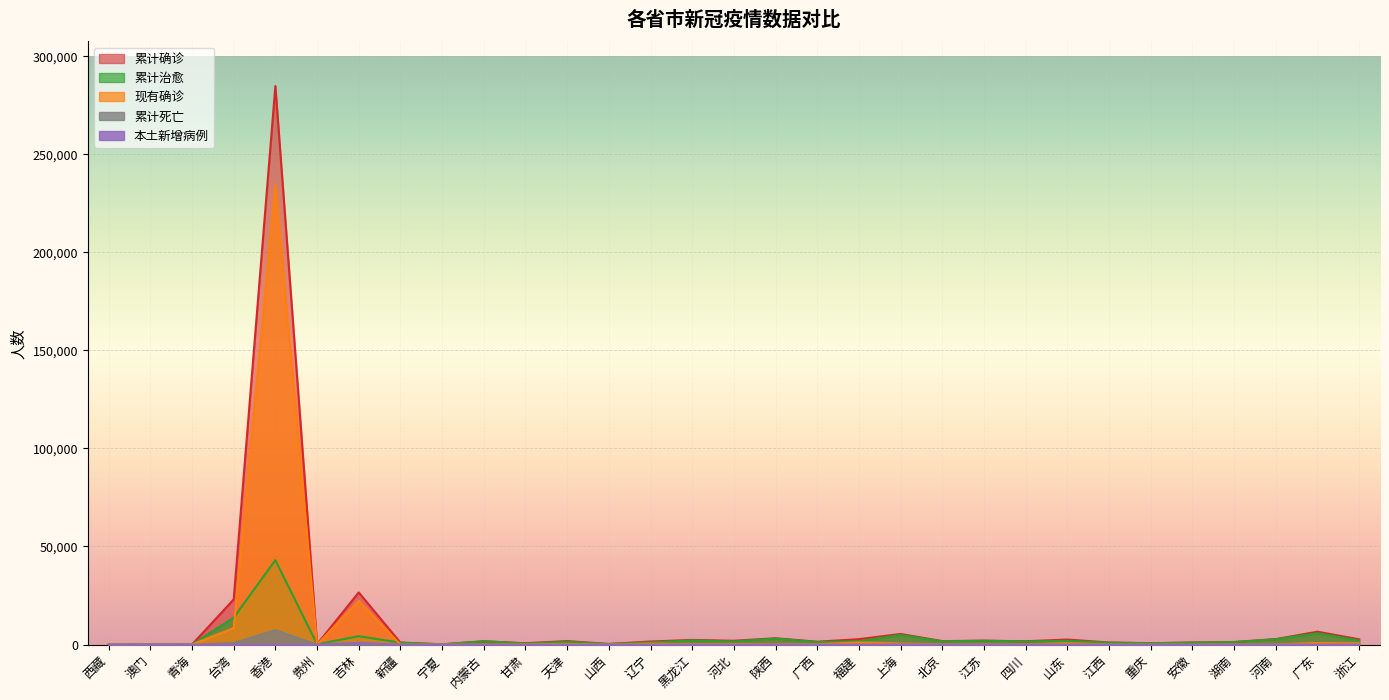

Which label corresponds to the largest value in the chart?

香港